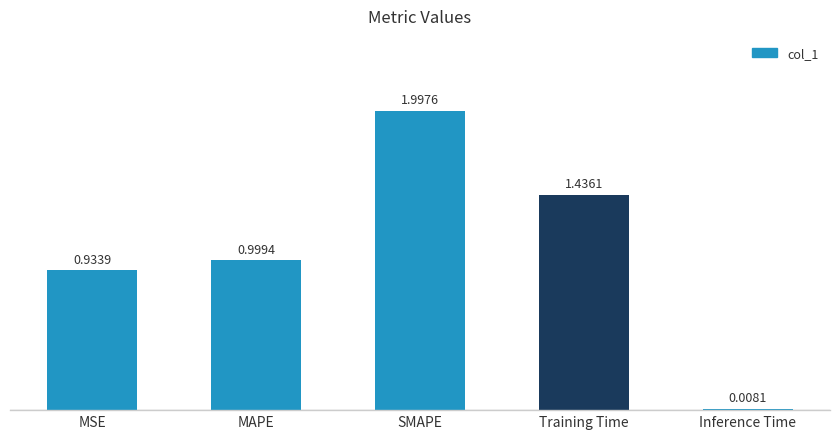

What is the average value?

1.1